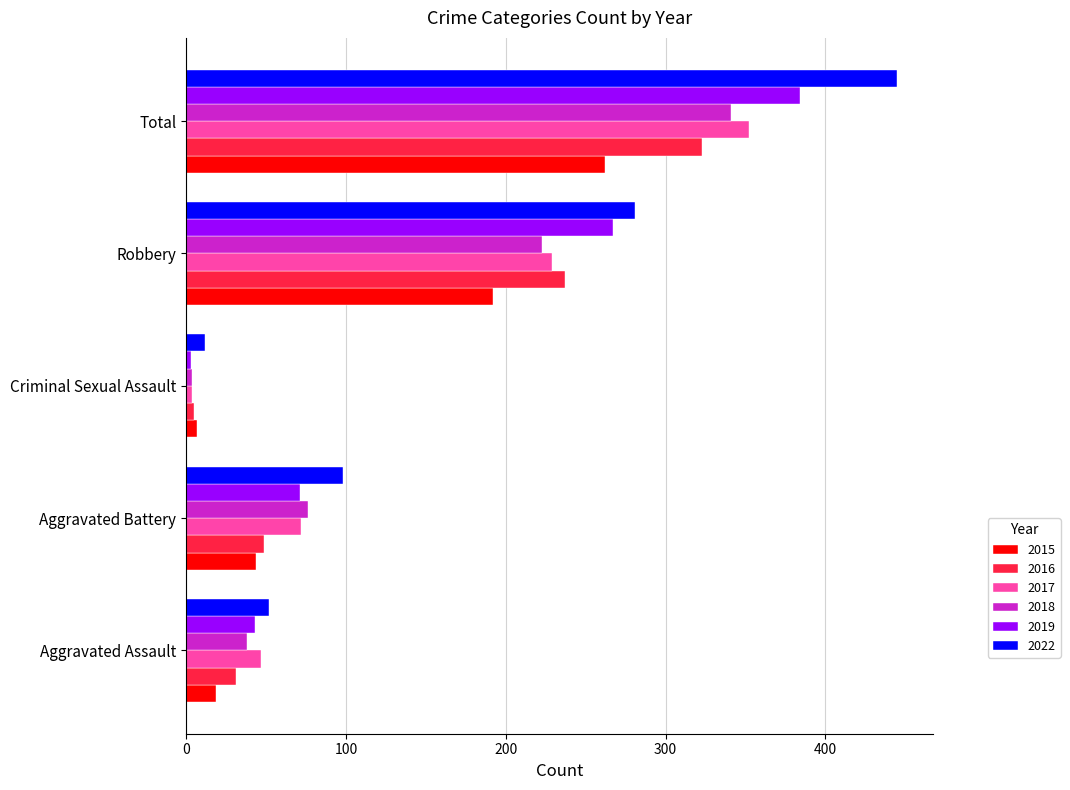

At which category does the chart reach its minimum across all series?

Criminal Sexual Assault